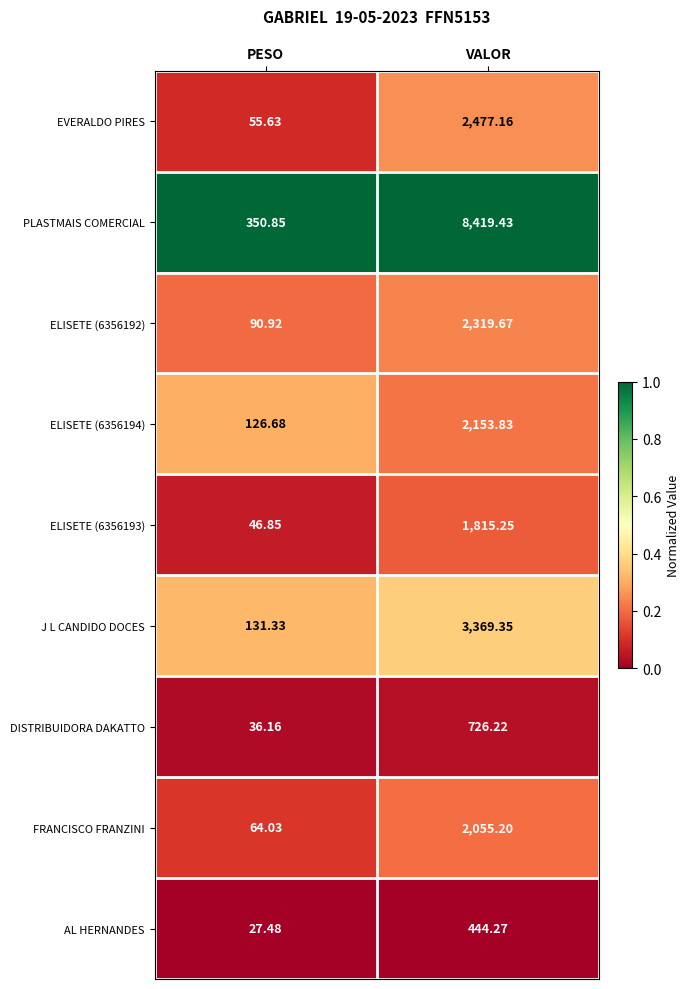

Which category has the highest value across all series?

VALOR